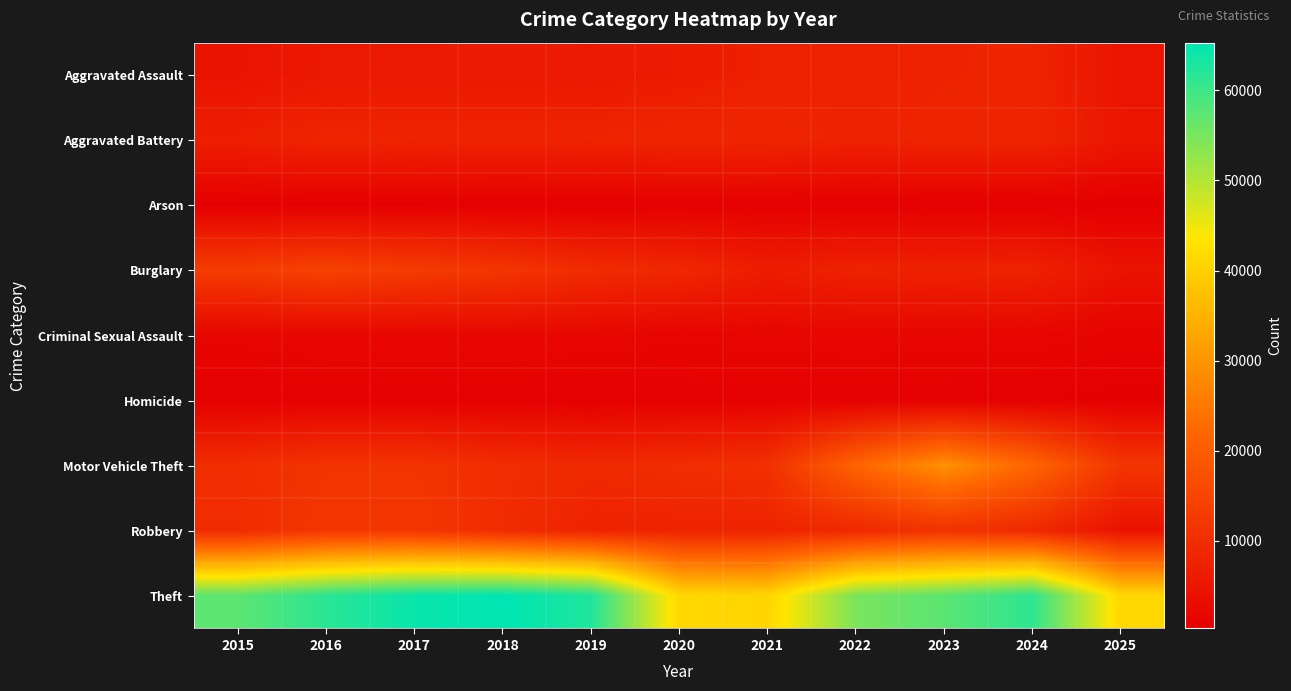

What is the difference between the highest and lowest values at 2022?

54477